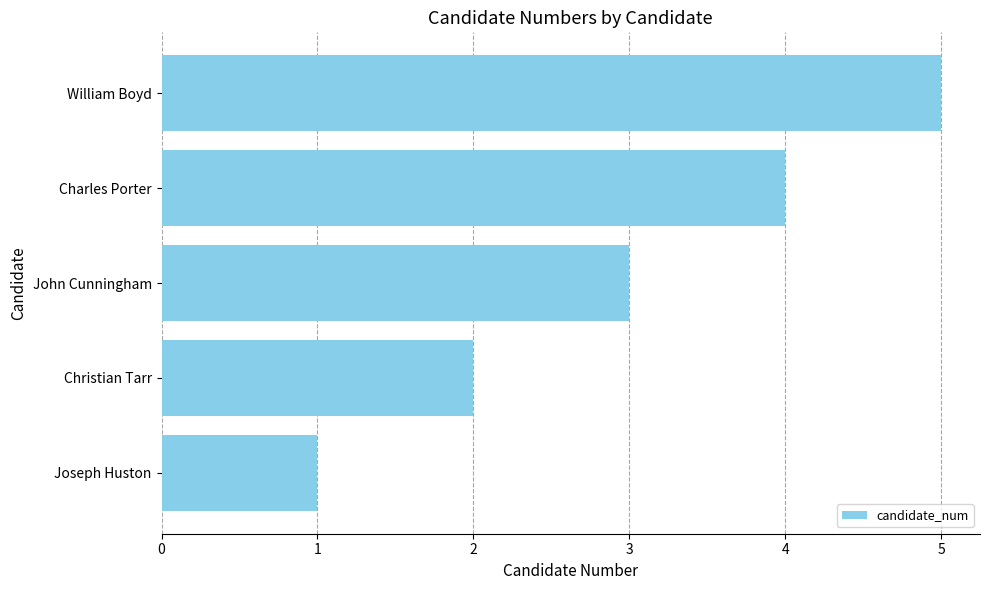

List the labels in order of value, smallest first.

Joseph Huston, Christian Tarr, John Cunningham, Charles Porter, William Boyd